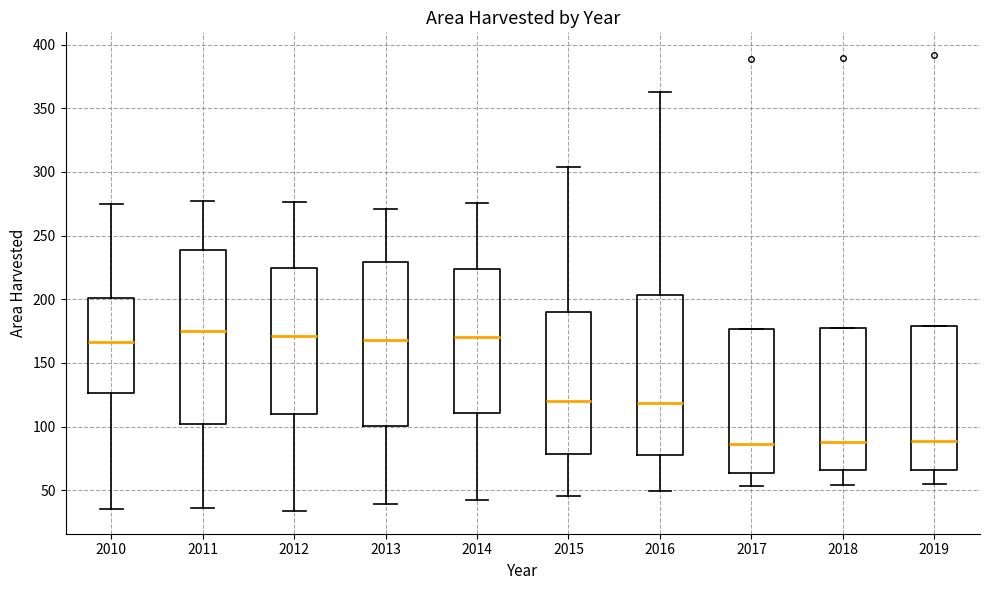

Reading left to right, read every box against the y-axis: the position of its median line, the range the box covers, and the ends of its whiskers. The values are not printed on the chart, so give them approximately, as read against the axis.

2010: median 165, box 125 to 200, whiskers 35 to 275
2011: median 175, box 100 to 240, whiskers 35 to 275
2012: median 170, box 110 to 225, whiskers 35 to 275
2013: median 170, box 100 to 230, whiskers 40 to 270
2014: median 170, box 110 to 225, whiskers 45 to 275
2015: median 120, box 80 to 190, whiskers 45 to 305
2016: median 120, box 80 to 205, whiskers 50 to 360
2017: median 85, box 65 to 175, whiskers 55 to 175
2018: median 90, box 65 to 175, whiskers 55 to 175
2019: median 90, box 65 to 180, whiskers 55 to 180